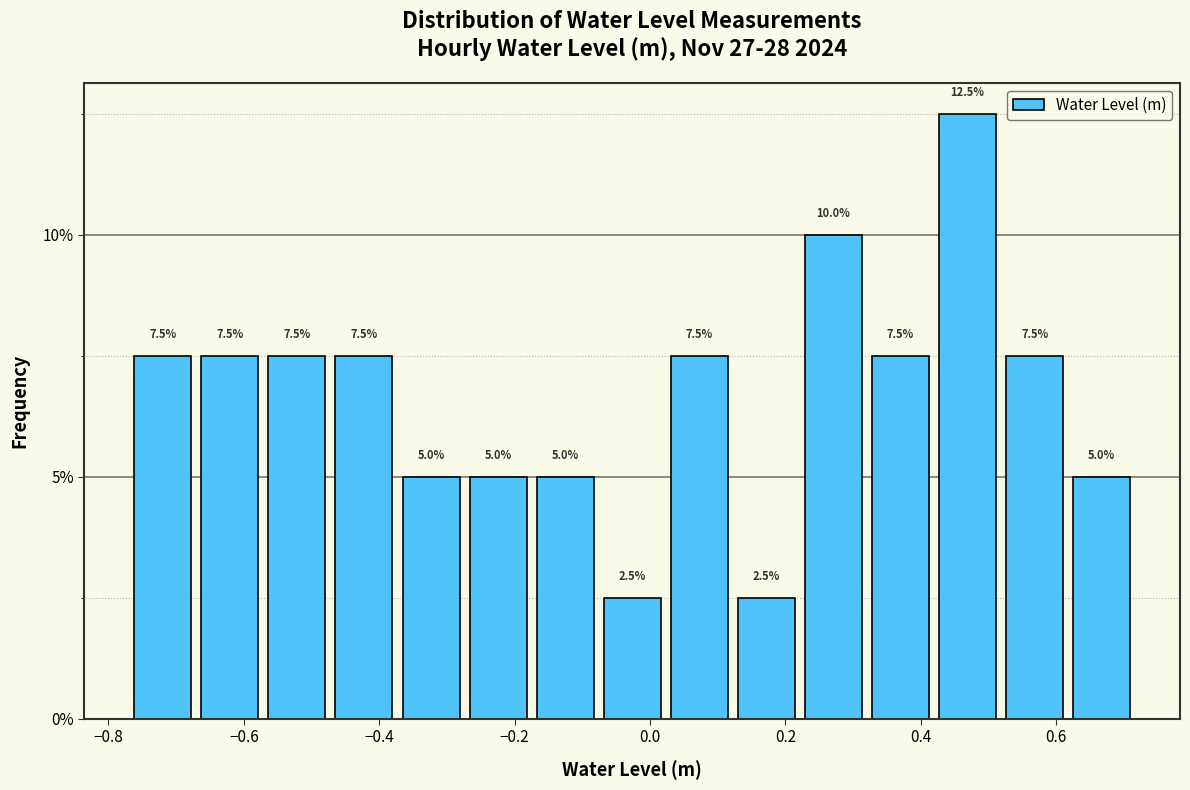

What is the height of the bar covering 0.32 to 0.42 on the x-axis? The bar edges are not printed on the chart, so give them approximately, as read against the axis.

7.5